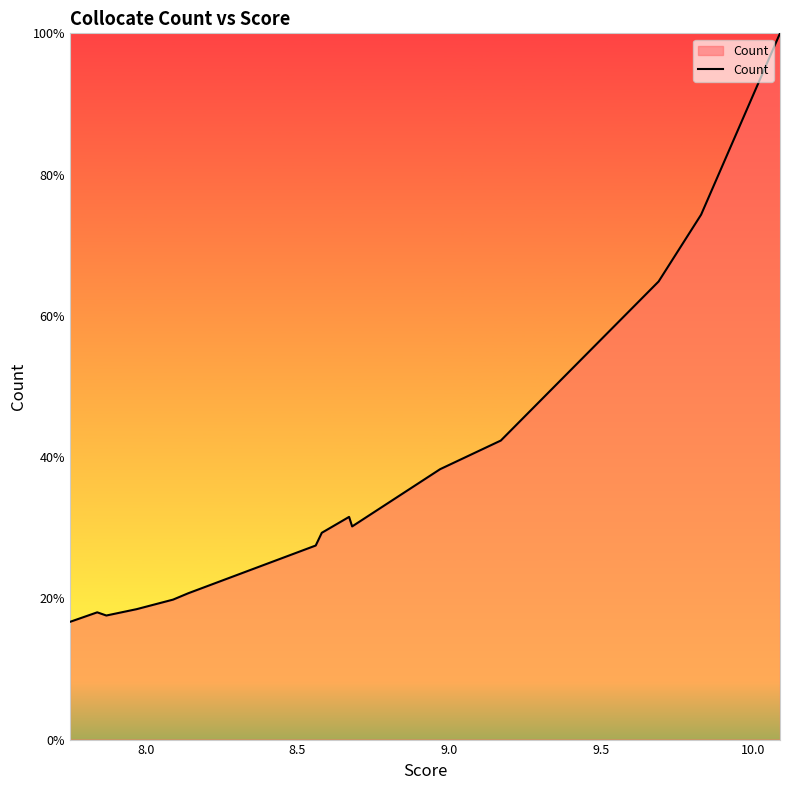

What is the difference between the maximum and minimum values?

83.3